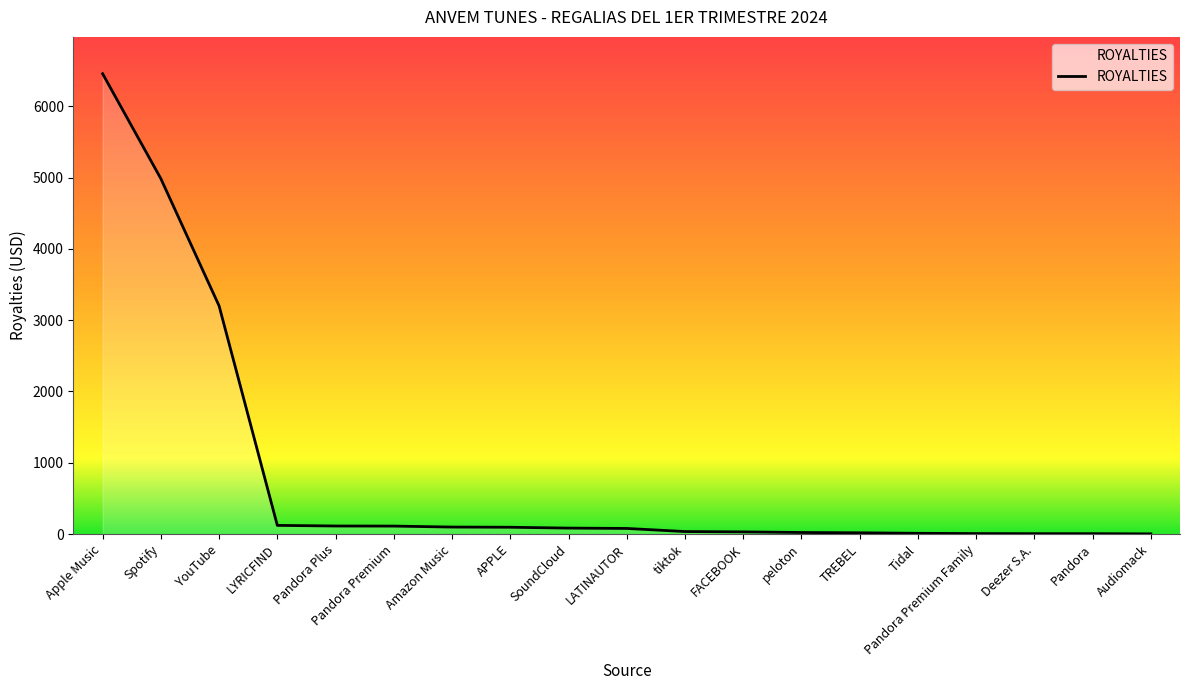

The chart shows a value of 1415.6 at YouTube. True or false?

False